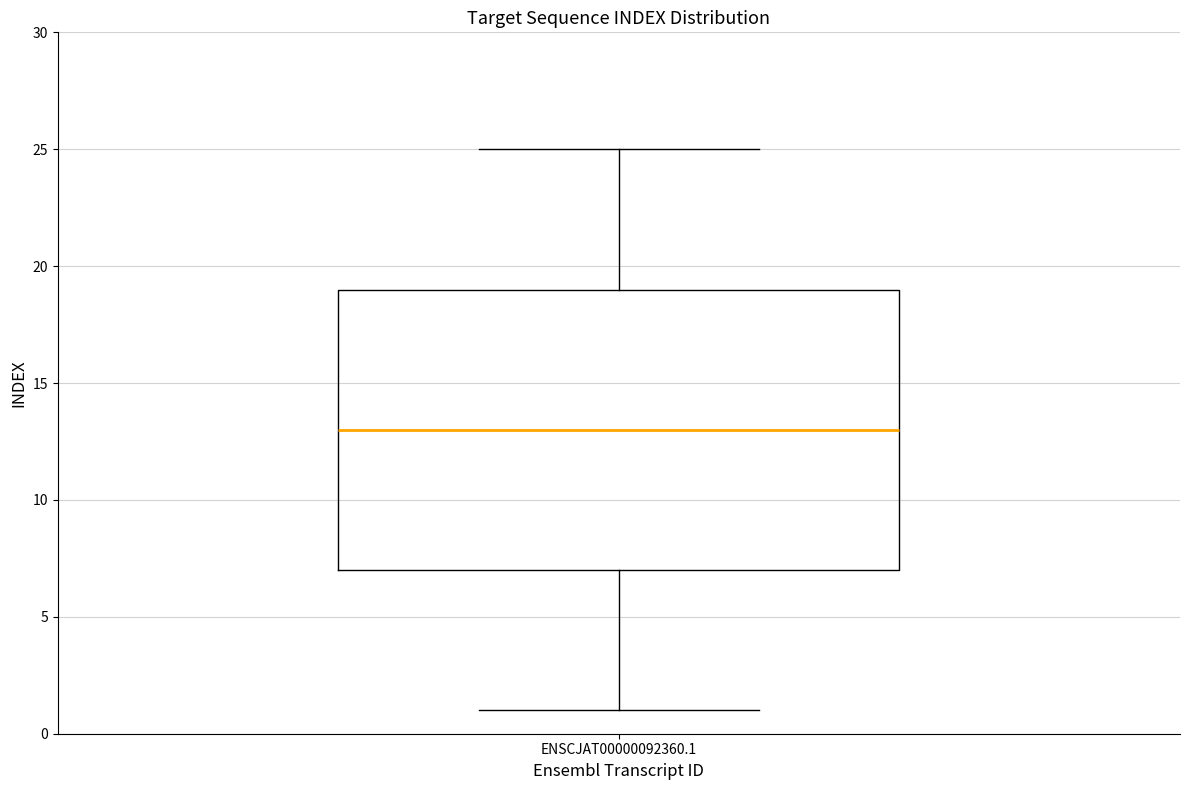

Where does the upper whisker of the box for ENSCJAT00000092360.1 end on the y-axis? The values are not printed on the chart, so give them approximately, as read against the axis.

25